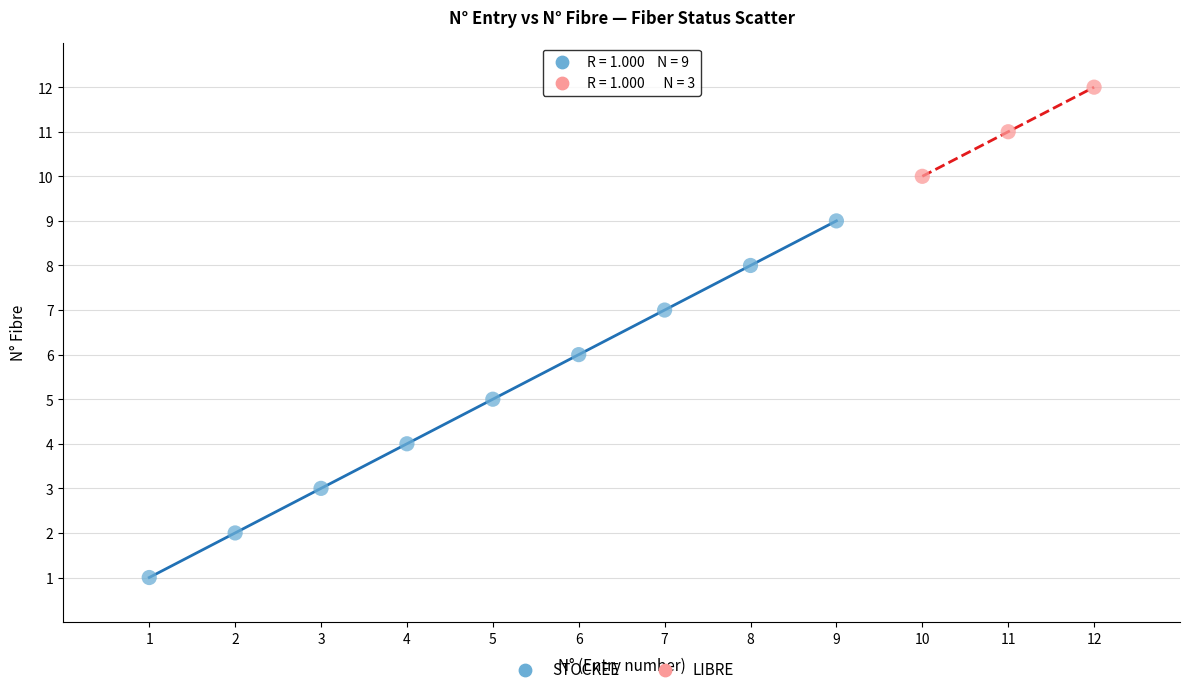

What are all the series names shown in the legend?

STOCKEE, LIBRE